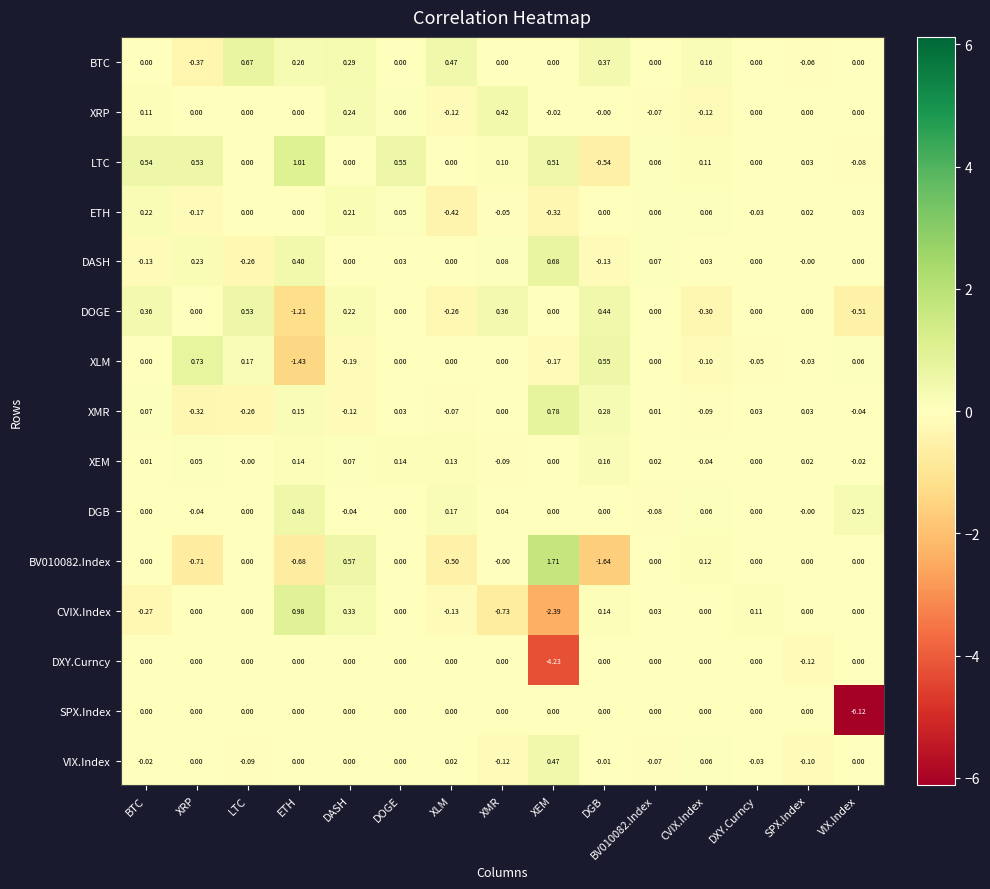

Which series changed the most between BV010082.Index and CVIX.Index?

DOGE